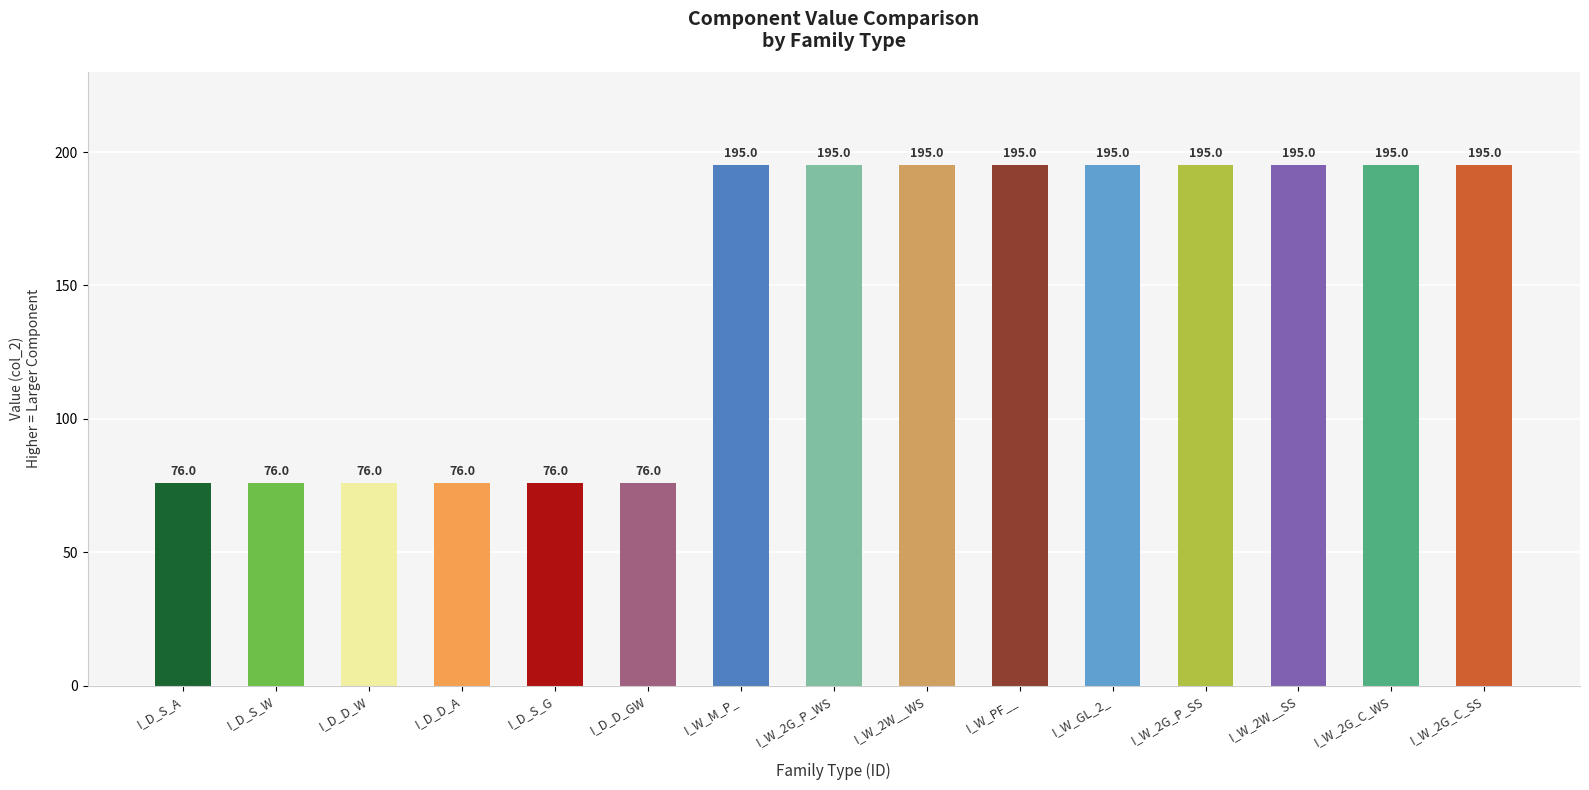

How many values are between 76 and 195?

15